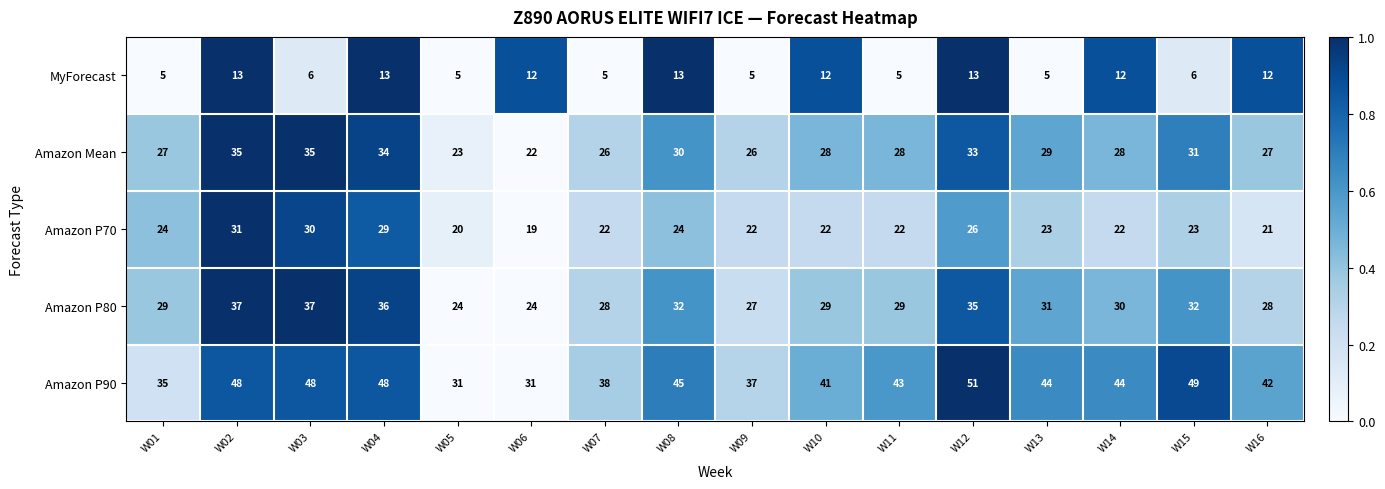

At which category is the sum across all series the highest?

W02